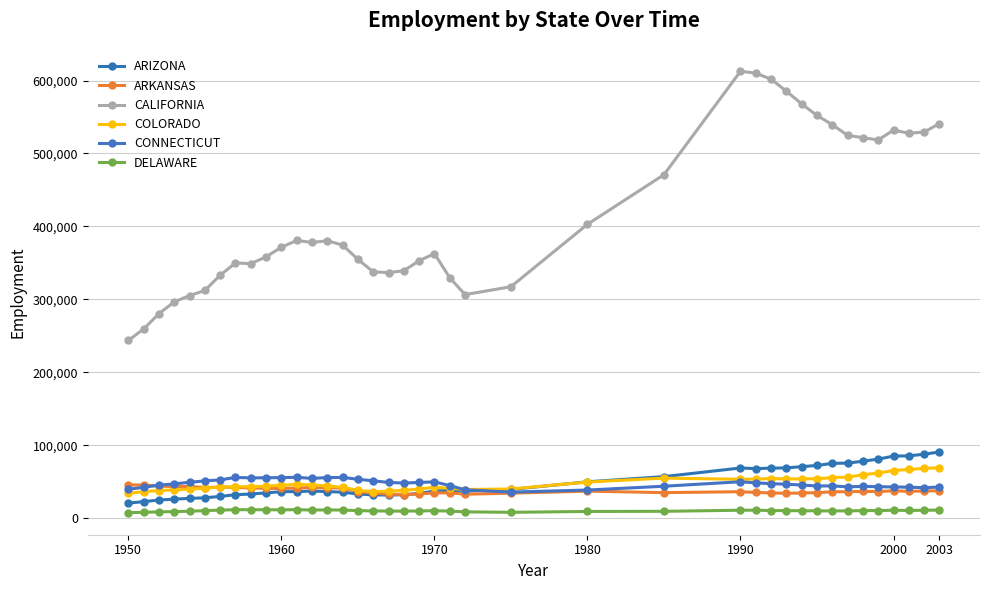

True or false: COLORADO and CALIFORNIA cross at least once.

False